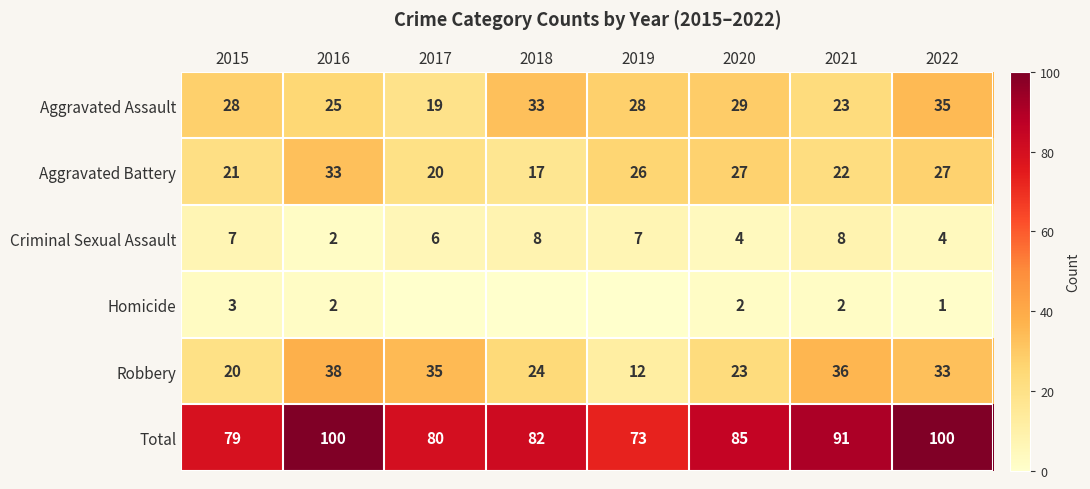

At which category is the sum across all series the highest?

2016